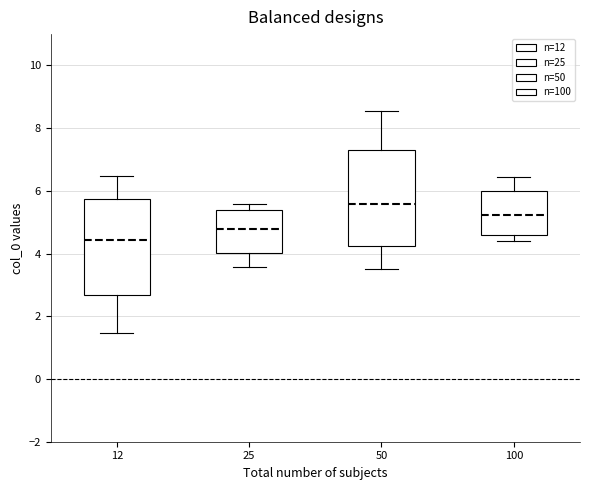

Reading left to right, read every box against the y-axis: the position of its median line, the range the box covers, and the ends of its whiskers. The values are not printed on the chart, so give them approximately, as read against the axis.

12: median 4.4, box 2.6 to 5.8, whiskers 1.4 to 6.4
25: median 4.8, box 4.0 to 5.4, whiskers 3.6 to 5.6
50: median 5.6, box 4.2 to 7.4, whiskers 3.6 to 8.6
100: median 5.2, box 4.6 to 6.0, whiskers 4.4 to 6.4